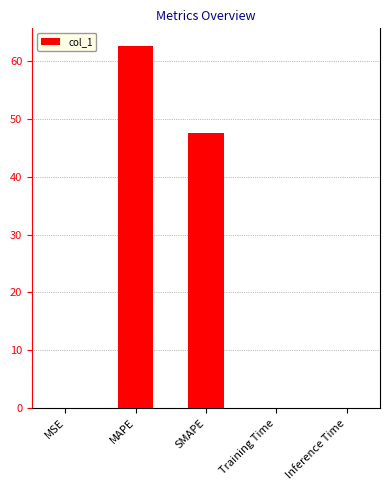

Where is the data nearest to the value 31?

SMAPE